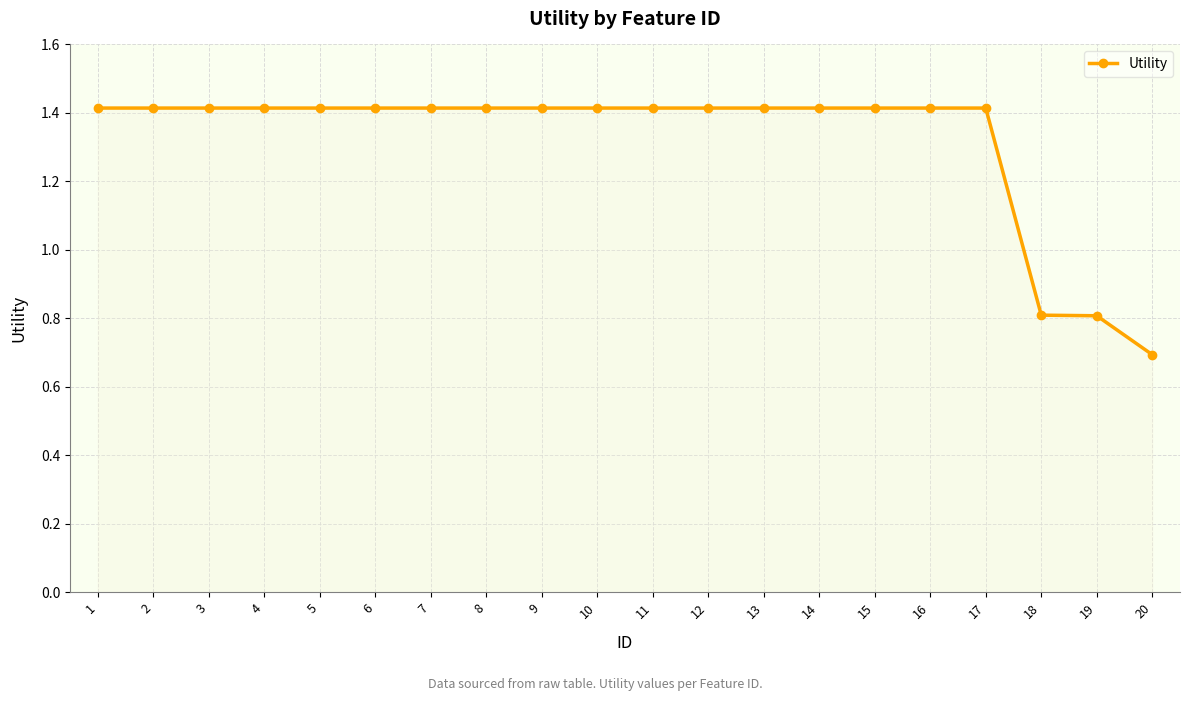

Reading right to left, list all the values displayed in this chart.

0.7	0.8	0.8	1.4	1.4	1.4	1.4	1.4	1.4	1.4	1.4	1.4	1.4	1.4	1.4	1.4	1.4	1.4	1.4	1.4